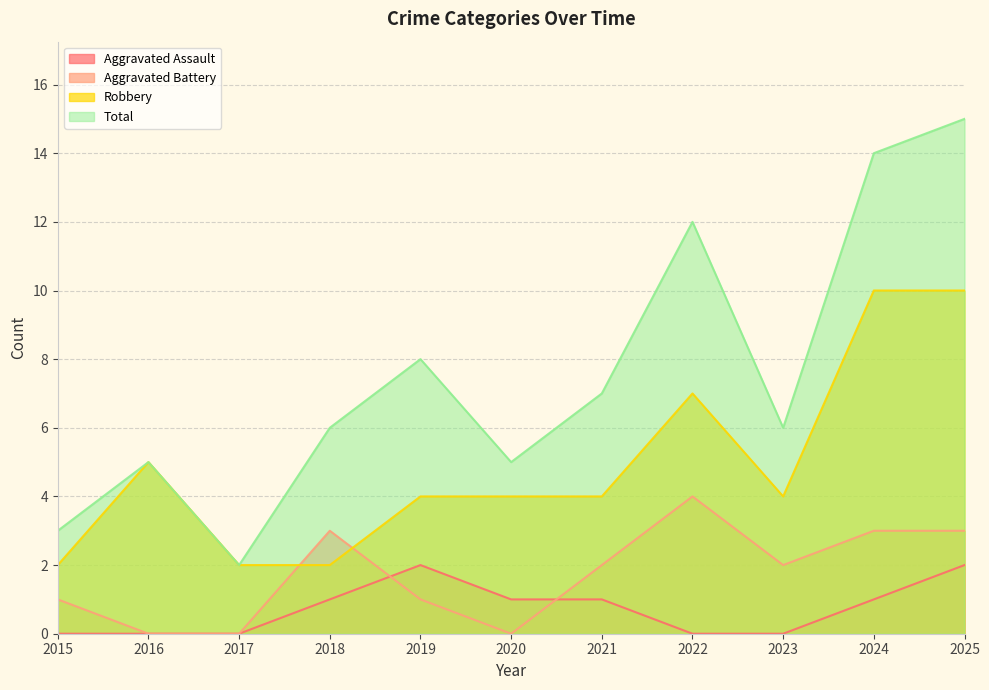

At which label is Aggravated Assault closest to 1?

2018